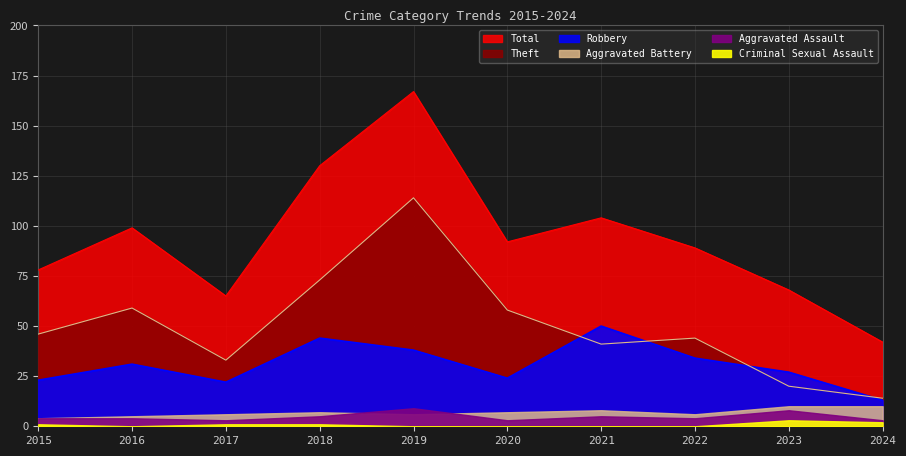

Count the number of categories in the chart.

10